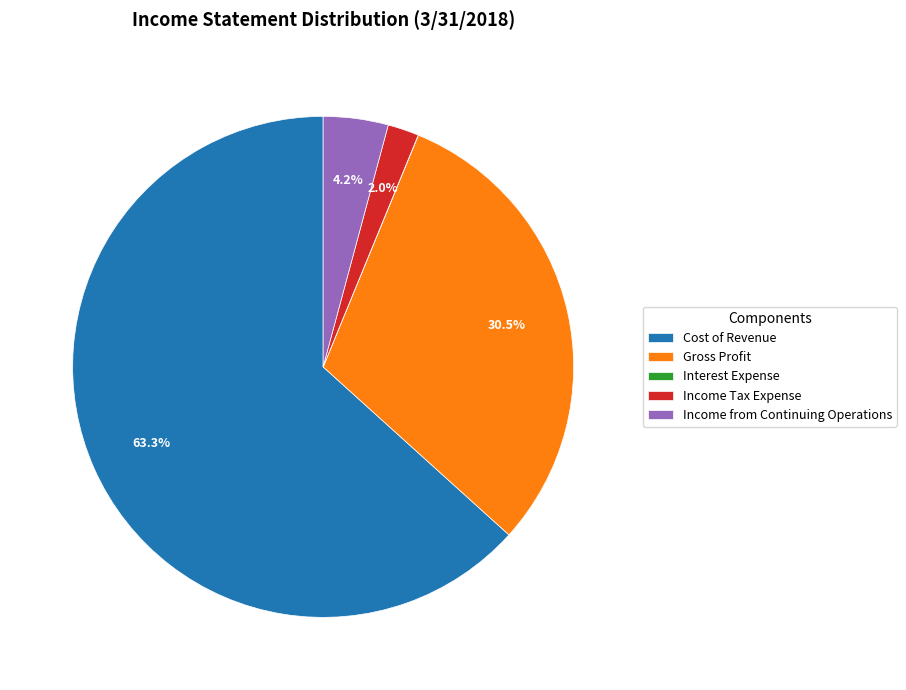

To the nearest percent, what percentage of the pie is Cost of Revenue?

63%